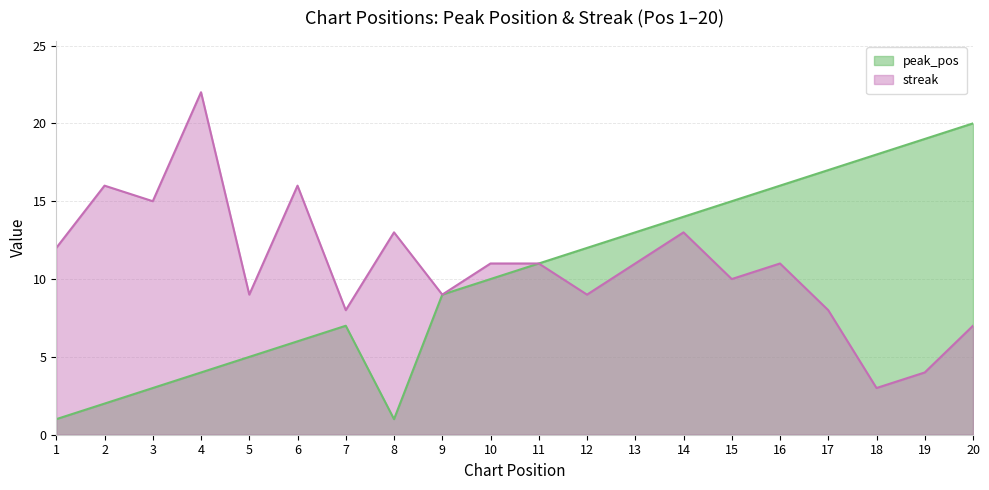

Reading right to left, transcribe all the data shown in this chart.

peak_pos: 20=20	19=19	18=18	17=17	16=16	15=15	14=14	13=13	12=12	11=11	10=10	9=9	8=1	7=7	6=6	5=5	4=4	3=3	2=2	1=1
streak: 20=7	19=4	18=3	17=8	16=11	15=10	14=13	13=11	12=9	11=11	10=11	9=9	8=13	7=8	6=16	5=9	4=22	3=15	2=16	1=12